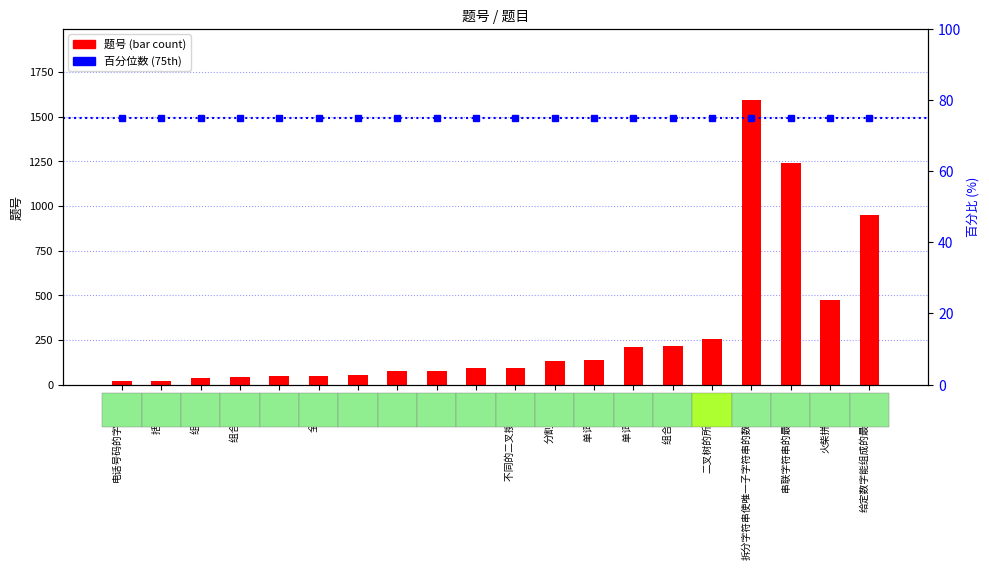

What position from the left is 分割回文串?

12